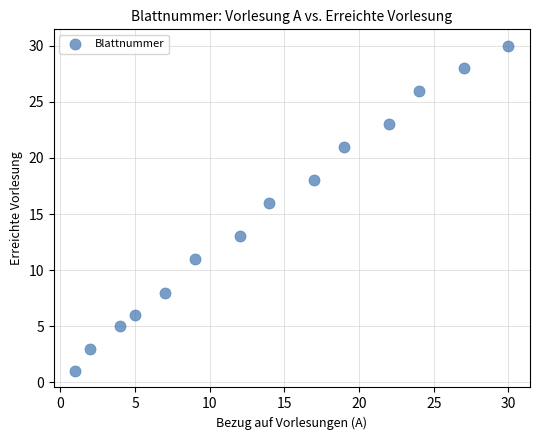

What Y value in the scatter plot is closest to 15?

16